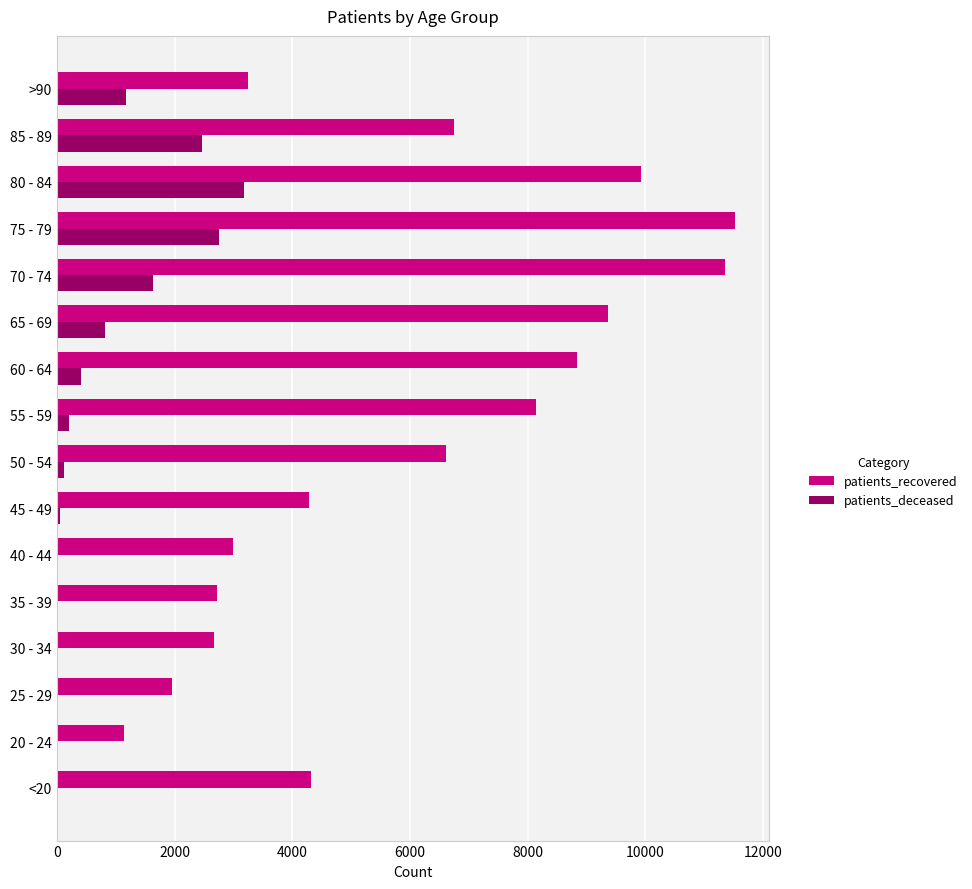

At which category is the sum across all series the highest?

75 - 79